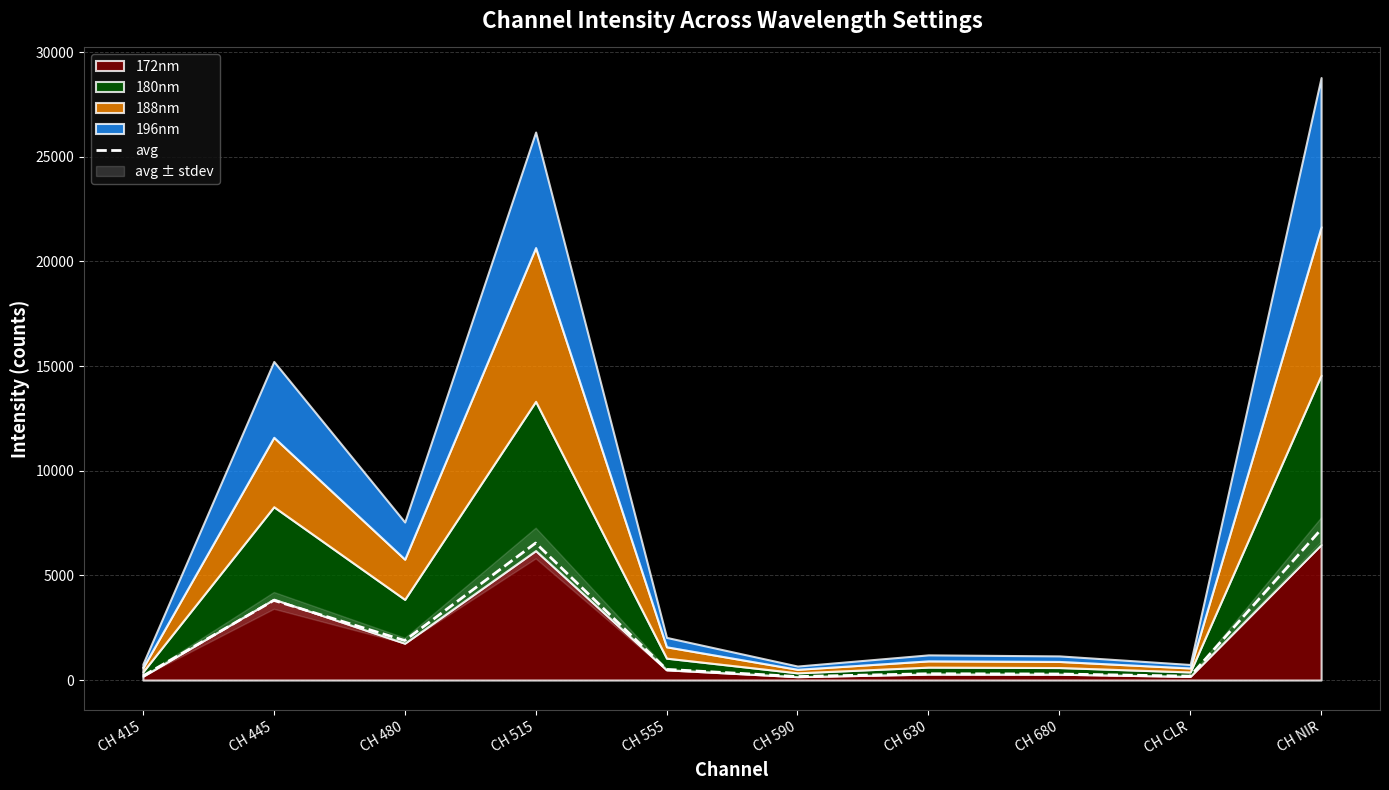

The value at CH 555 is 509.0. True or false?

True